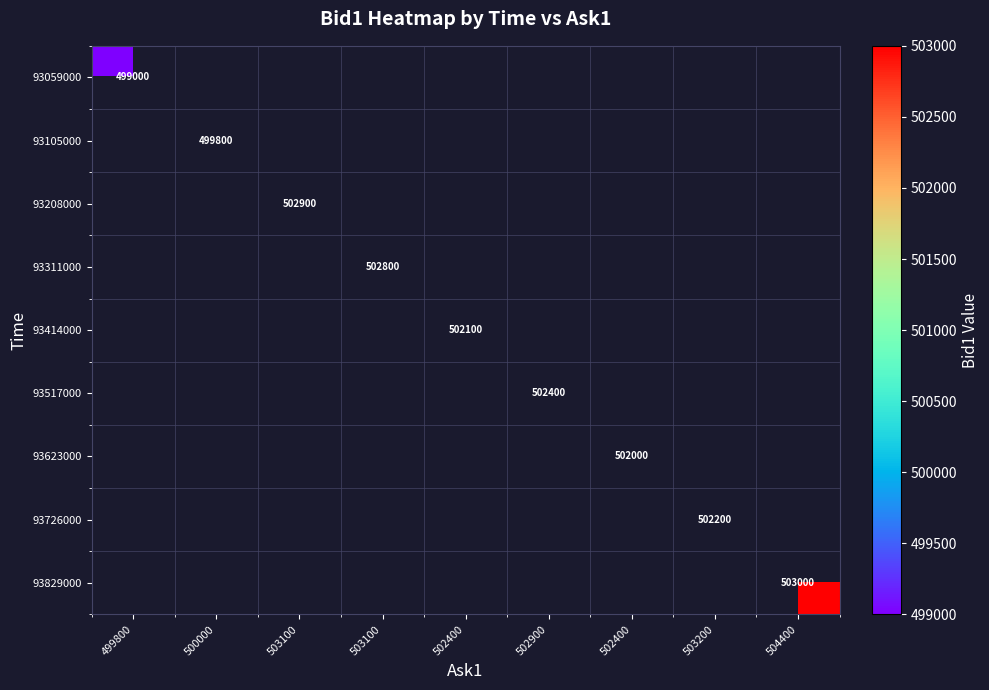

Count the number of data series in this chart.

9